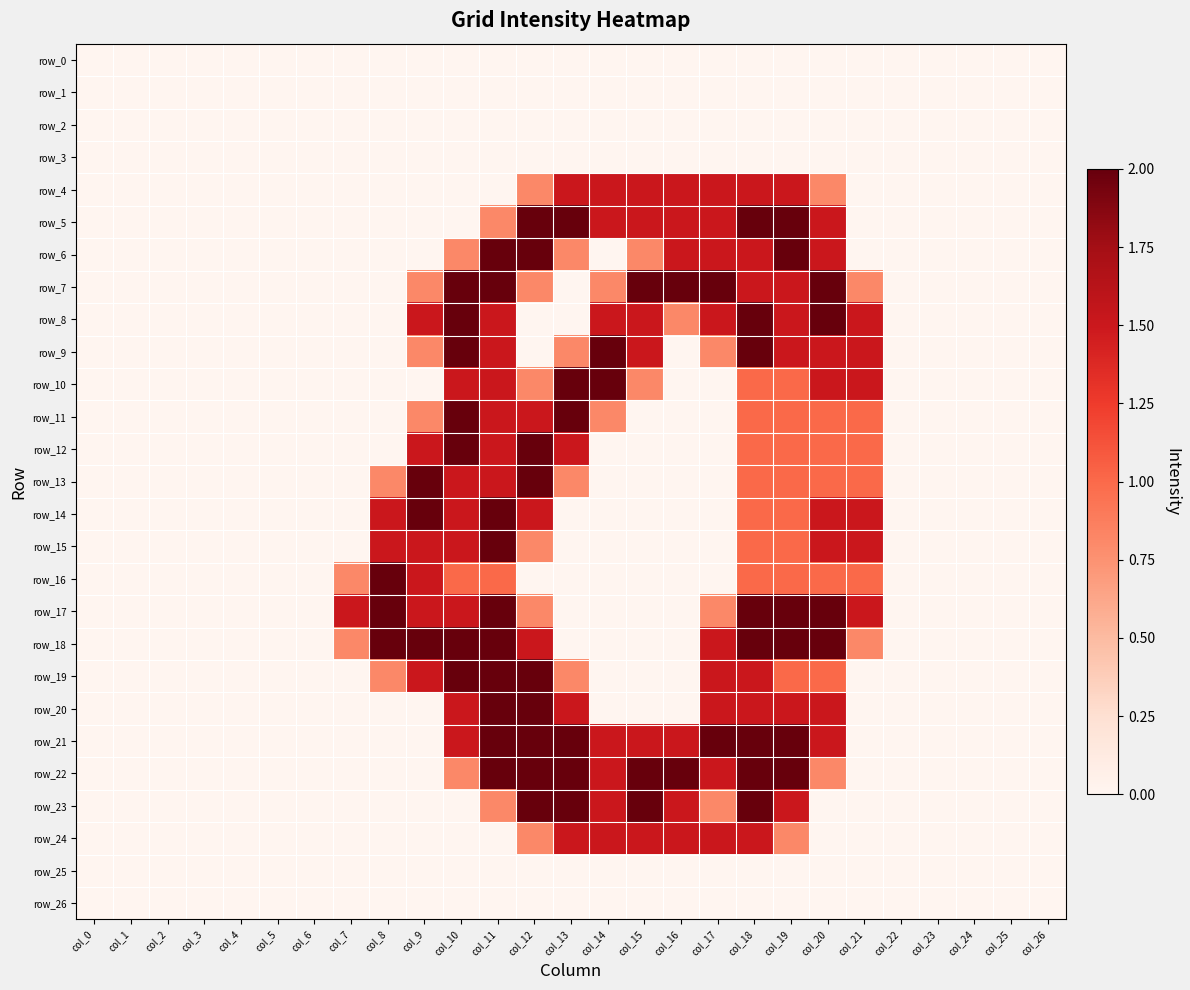

What is the maximum value for row_14?

2.0